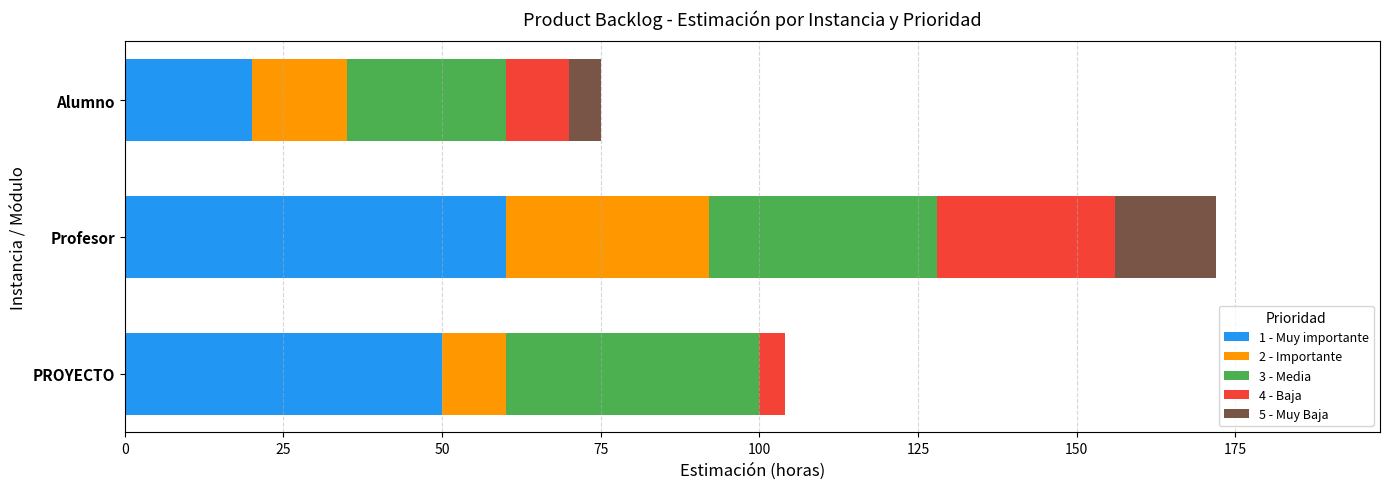

Which category has the highest value in the 1 - Muy importante series?

Profesor